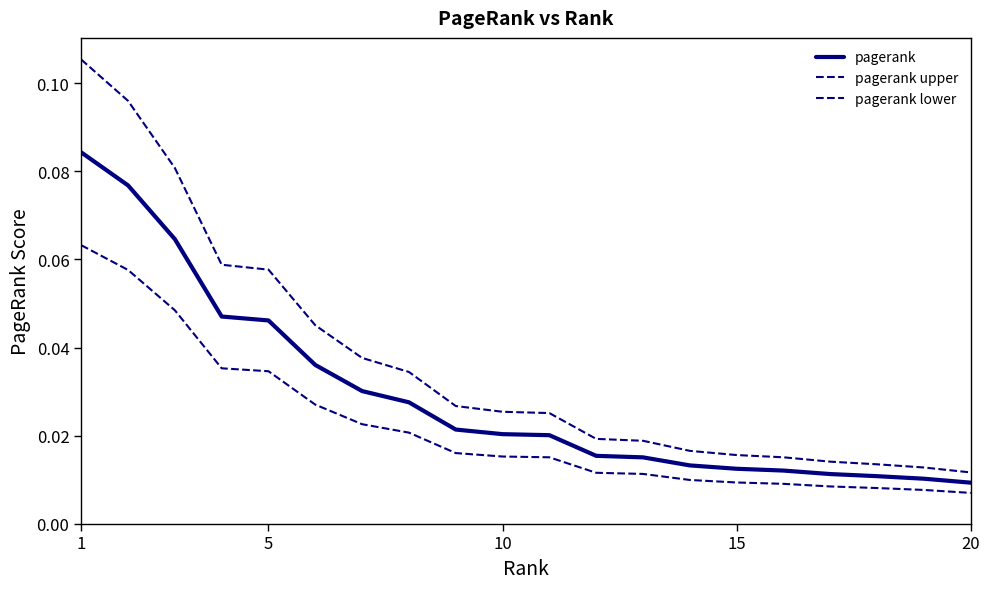

Does the chart display data point markers on the line(s)?

No